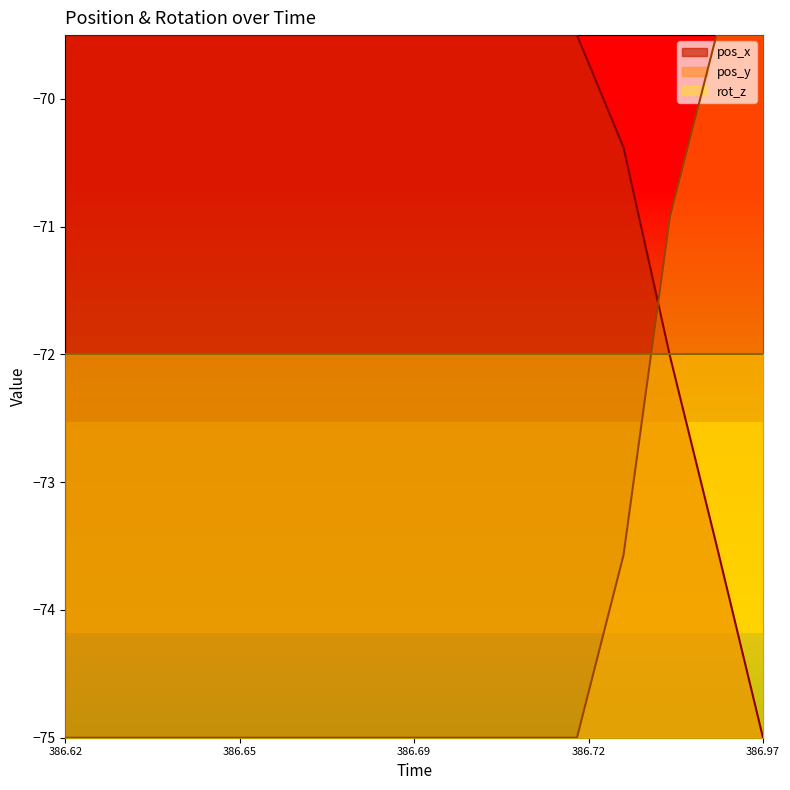

What is the lowest value of the rot_z series?

-72.0